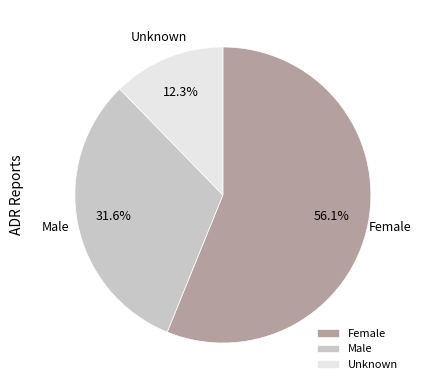

To the nearest percent, what portion does Unknown represent?

12%